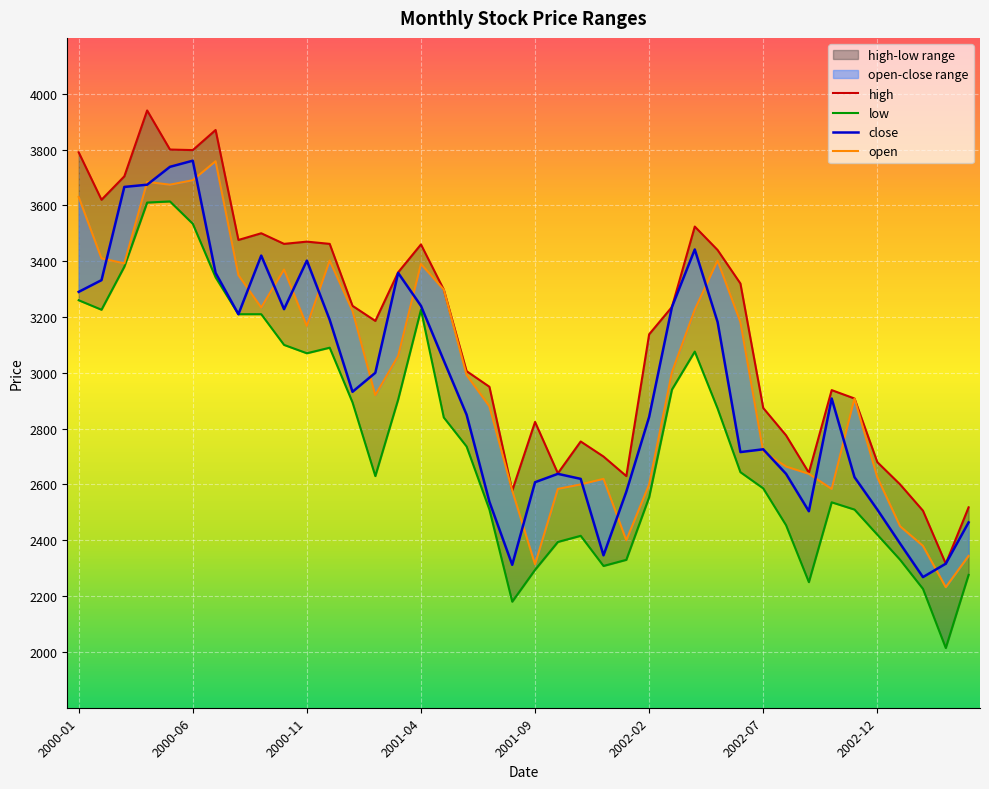

After their last crossing, which series has the higher values: close or open?

close